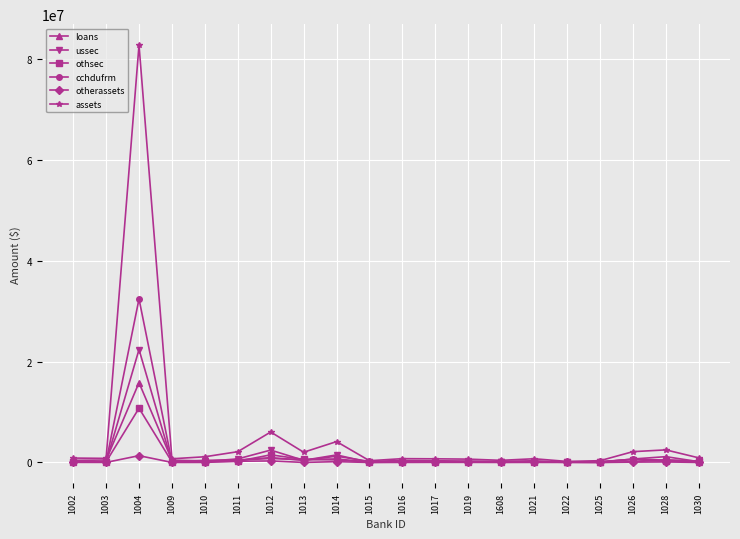

The value of assets at 1022 is 211134. True or false?

True